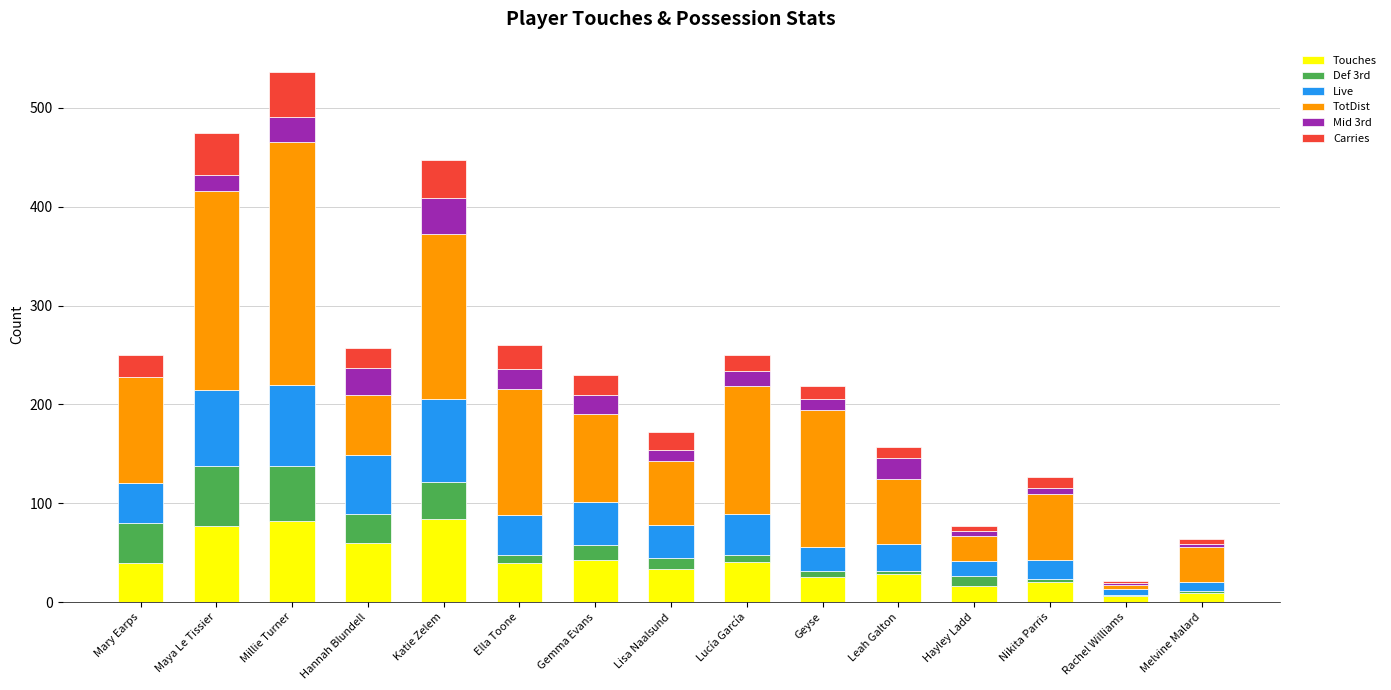

What are all the series names shown in the legend?

Touches, Def 3rd, Live, TotDist, Mid 3rd, Carries